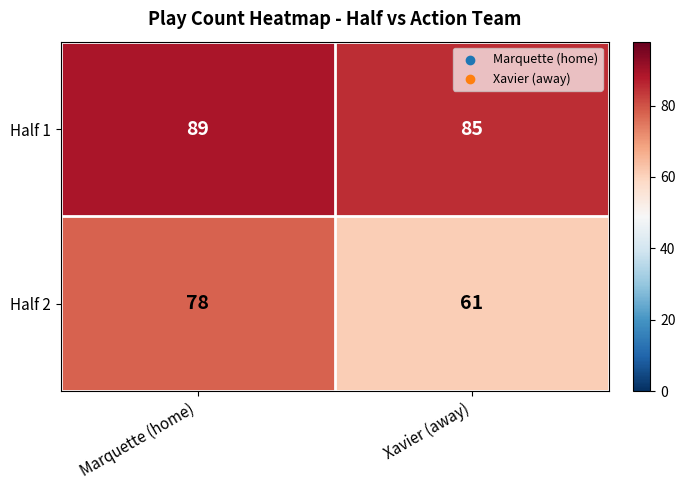

Count the number of data series in this chart.

2